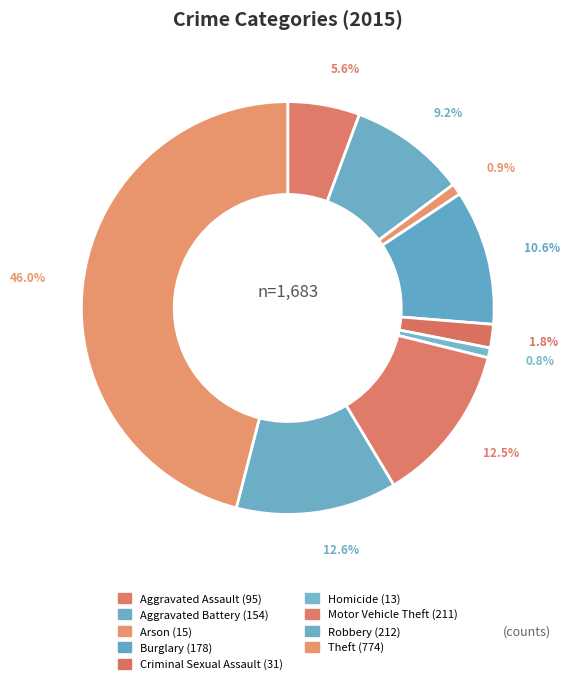

How many slices are in this pie chart?

9